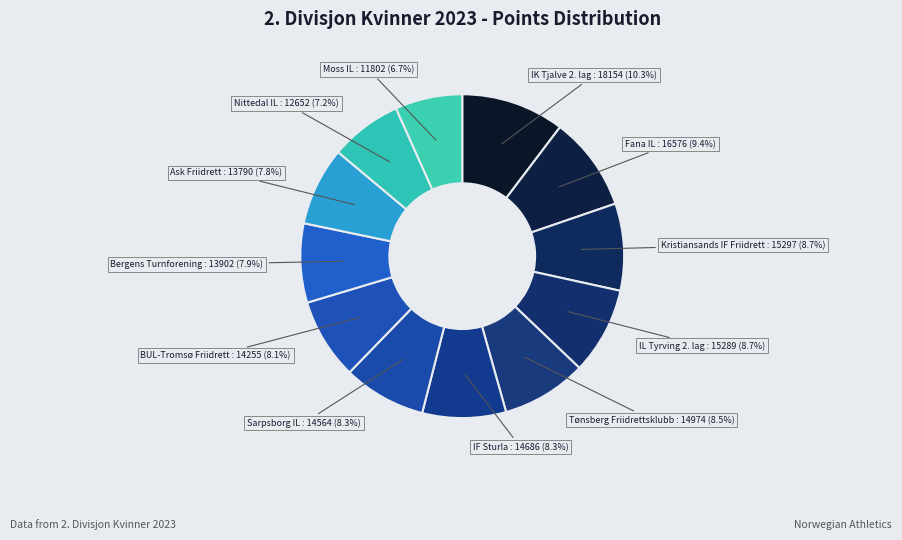

How many slices are in this pie chart?

12